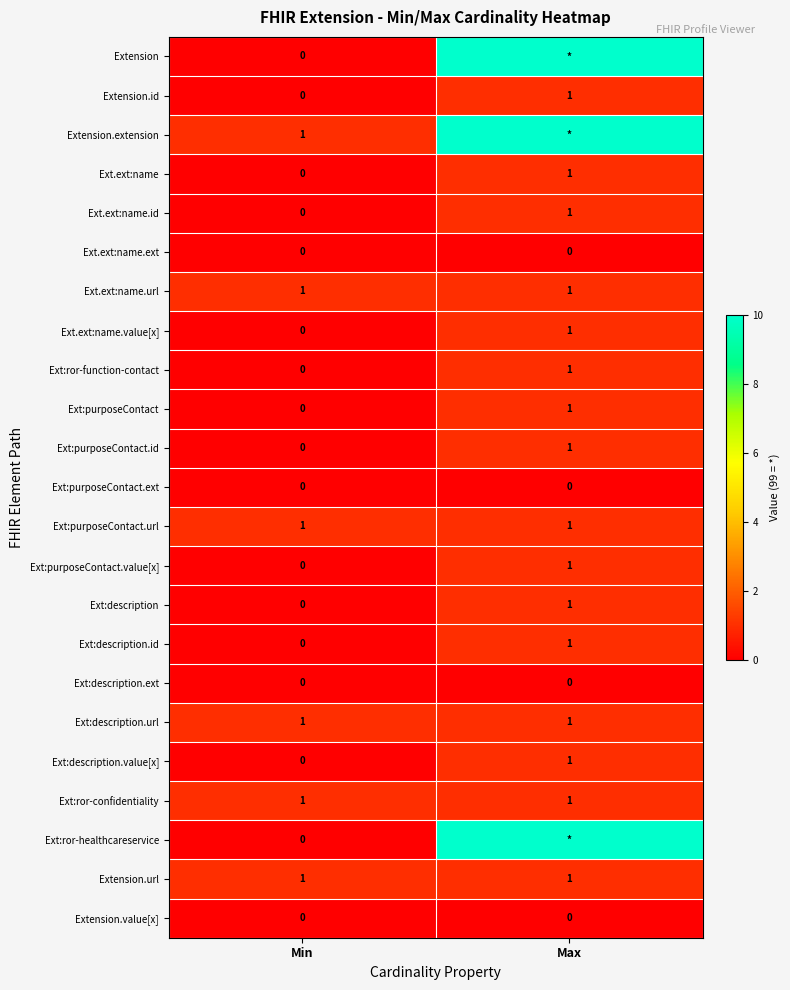

What is the total value across all series at Max?

313